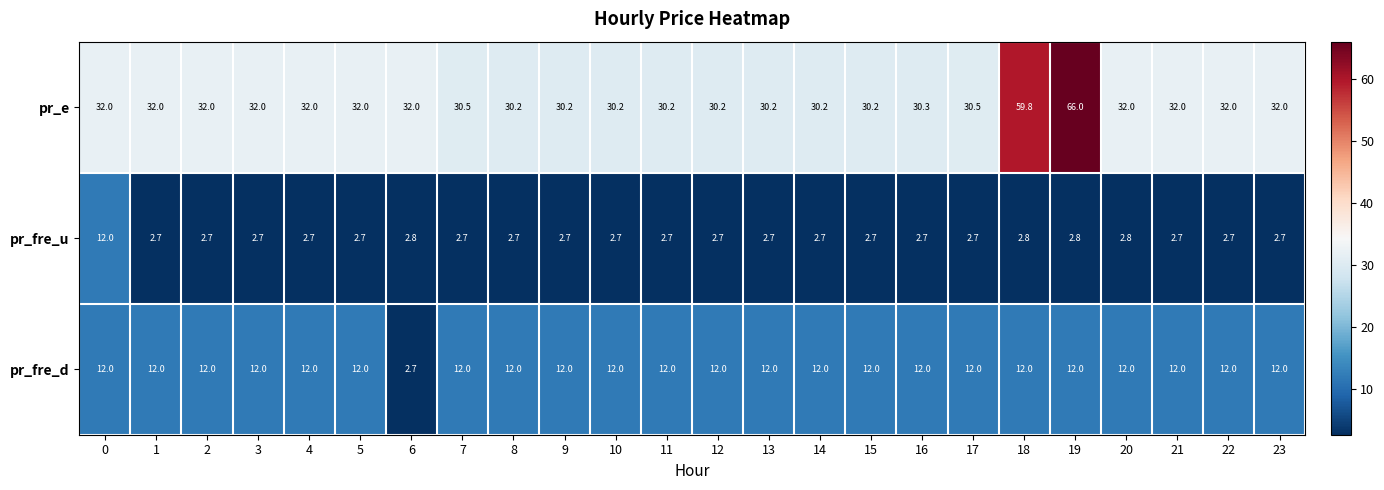

Read the pr_e value at 6.

32.0